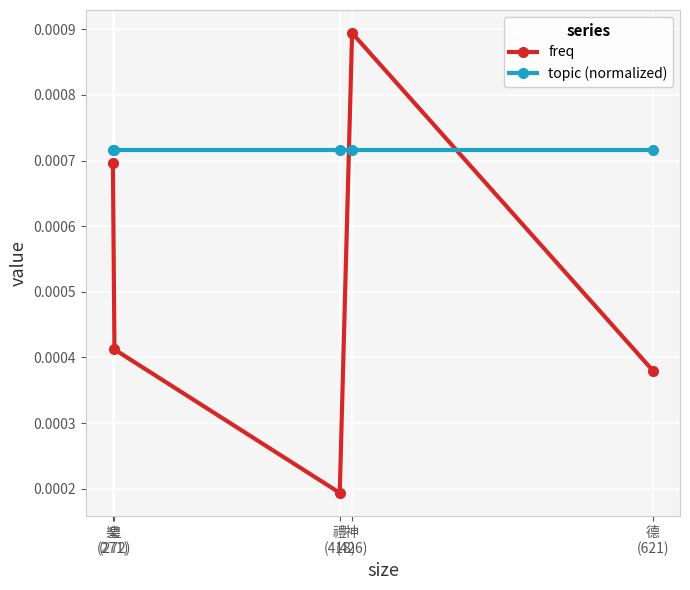

Which series has the widest spread of values?

freq